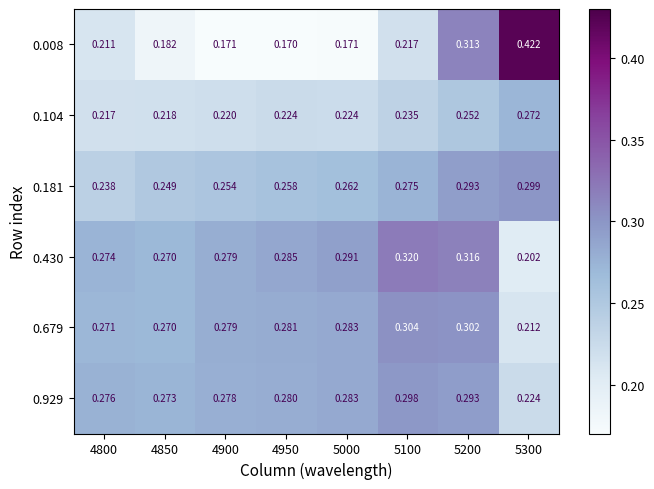

Is the value of 0.679 at 5200 greater than the value of 0.430 at 5000?

Yes